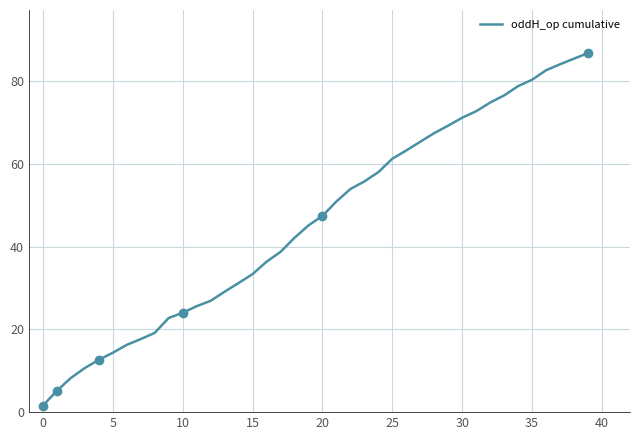

True or false: there are more than 2 points higher than both neighbors.

False